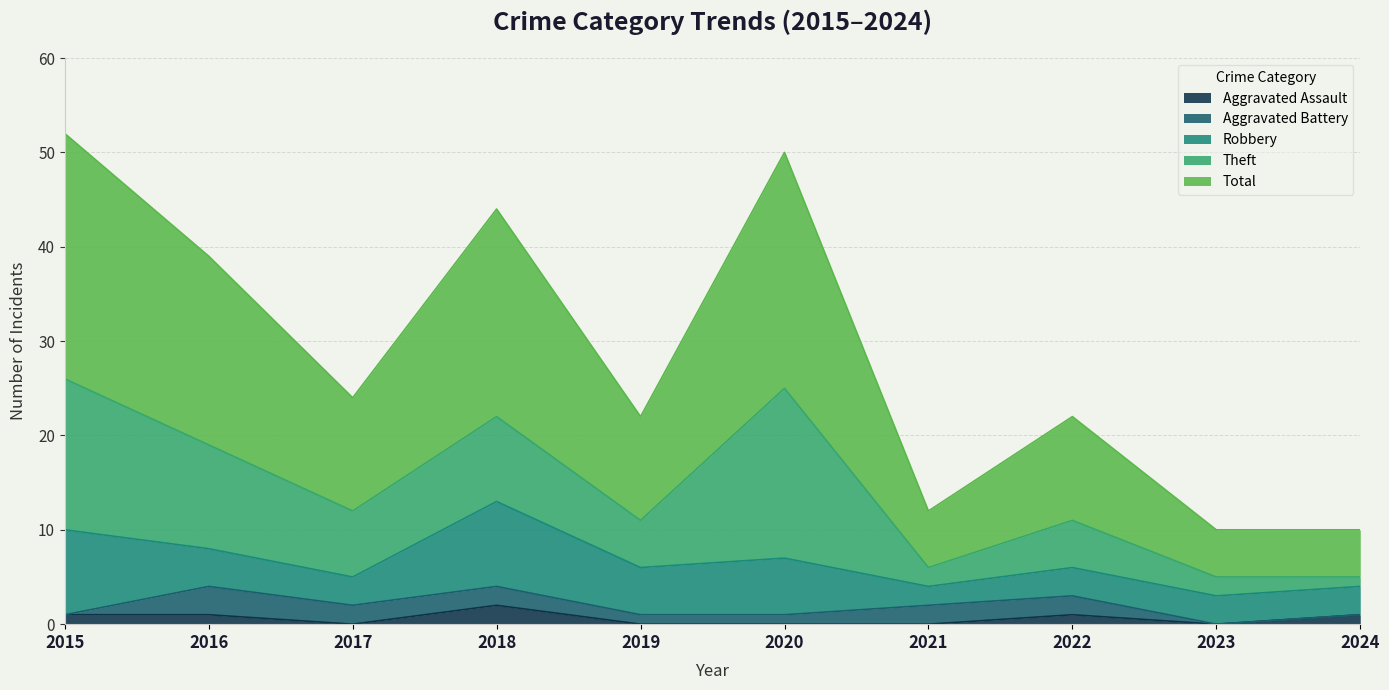

Which series has the widest spread of values?

Total